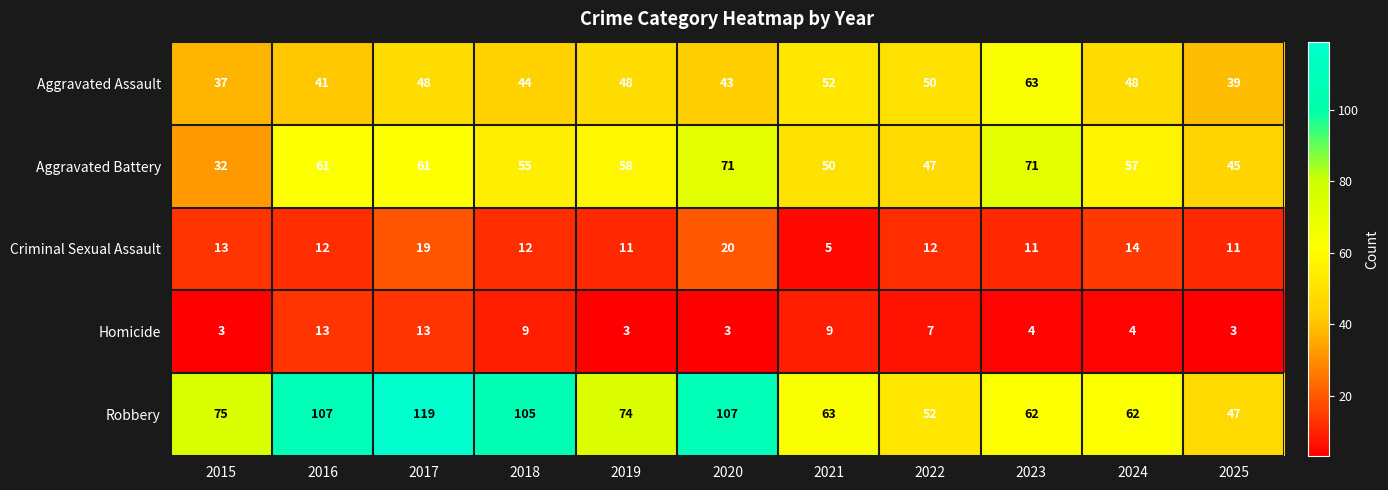

How many Homicide values are between 3 and 9?

9